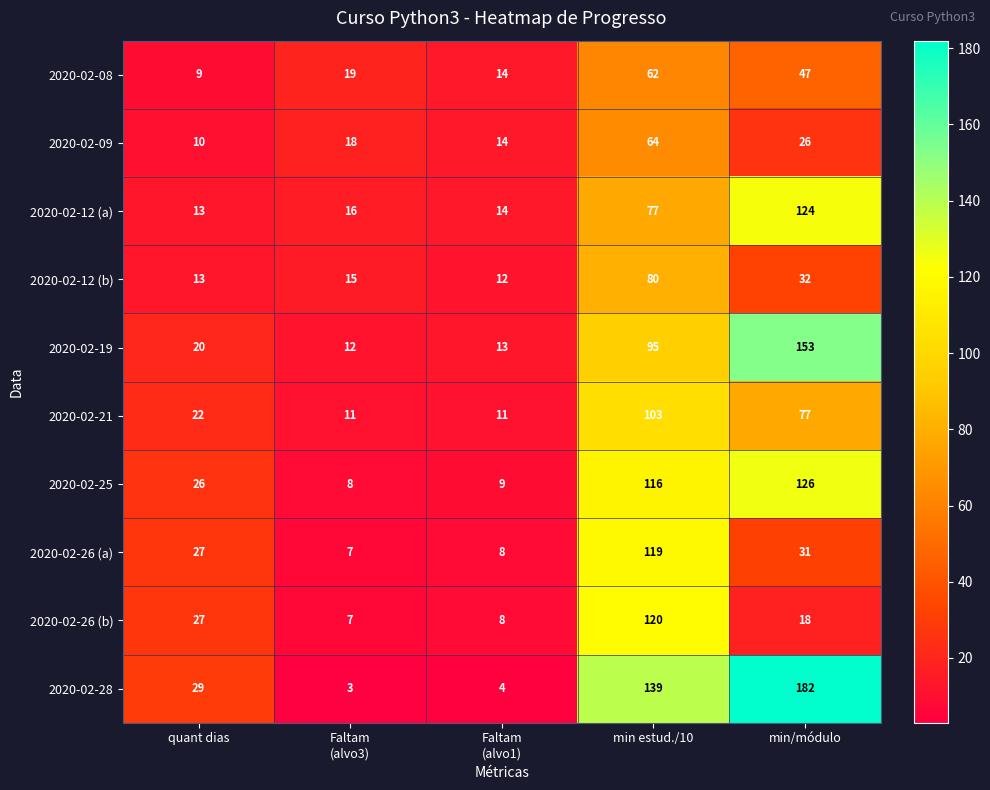

Which series has the largest total across all categories?

2020-02-28